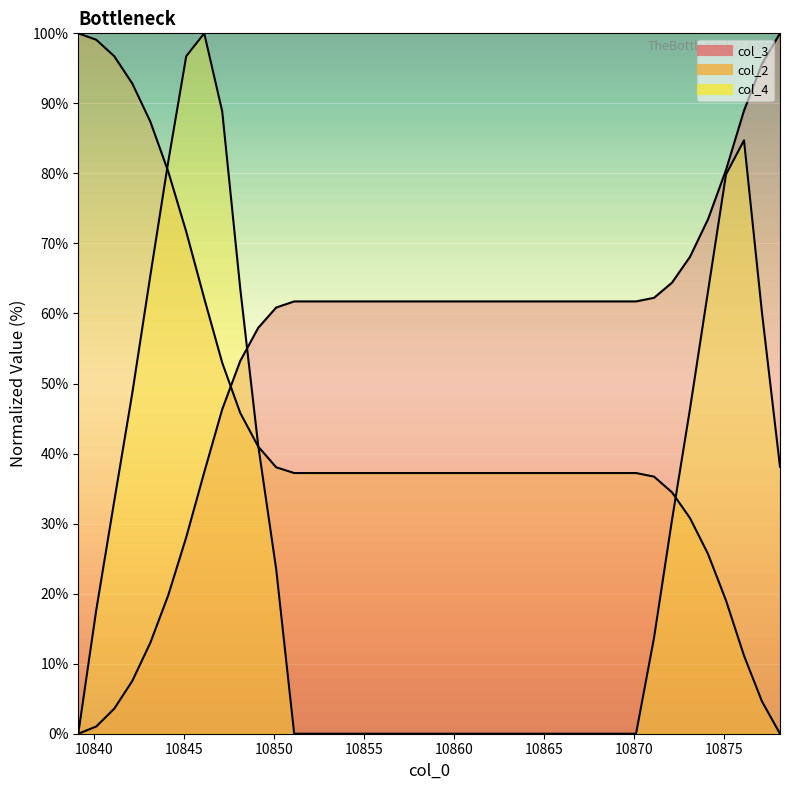

True or false: col_4 and col_2 intersect in this chart.

True